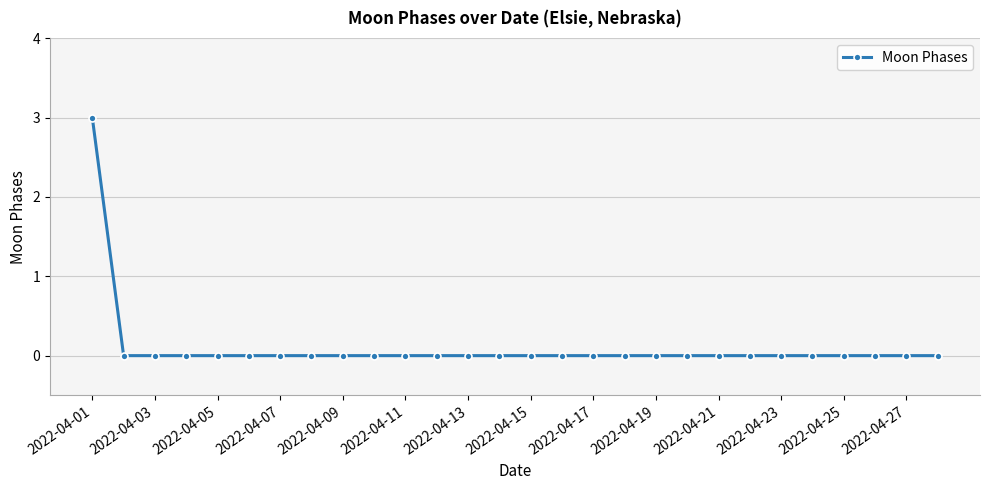

What is the difference between the maximum and second lowest values?

3